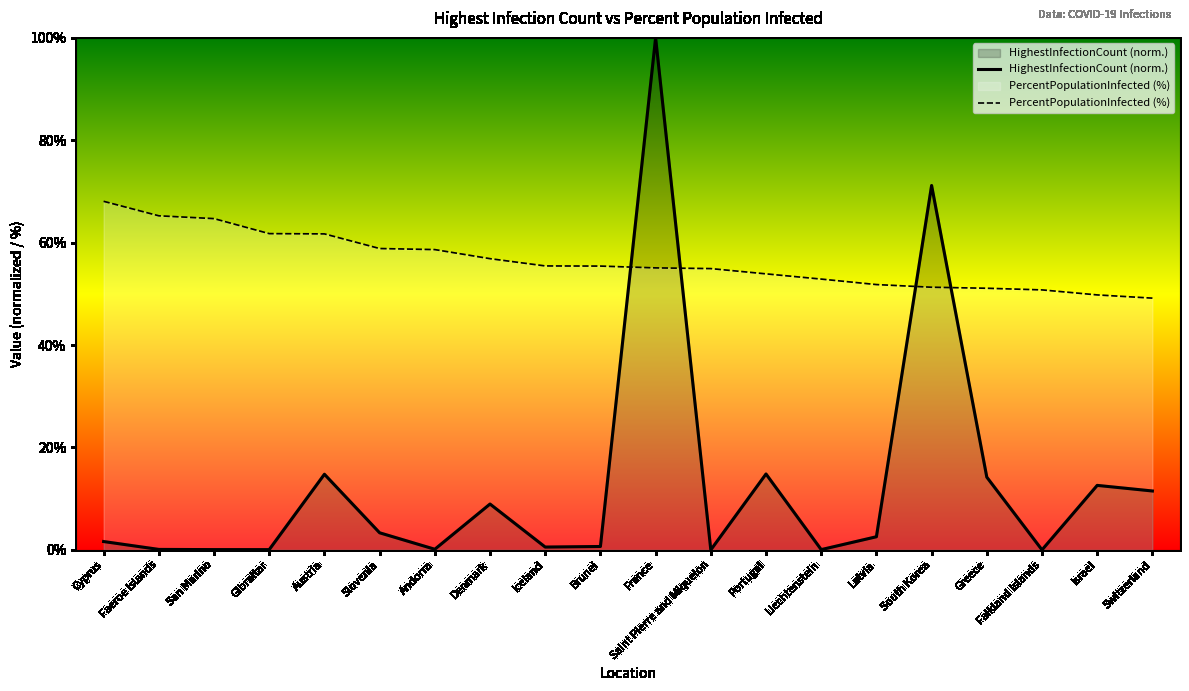

What is the label of the 15th point from the right?

Slovenia